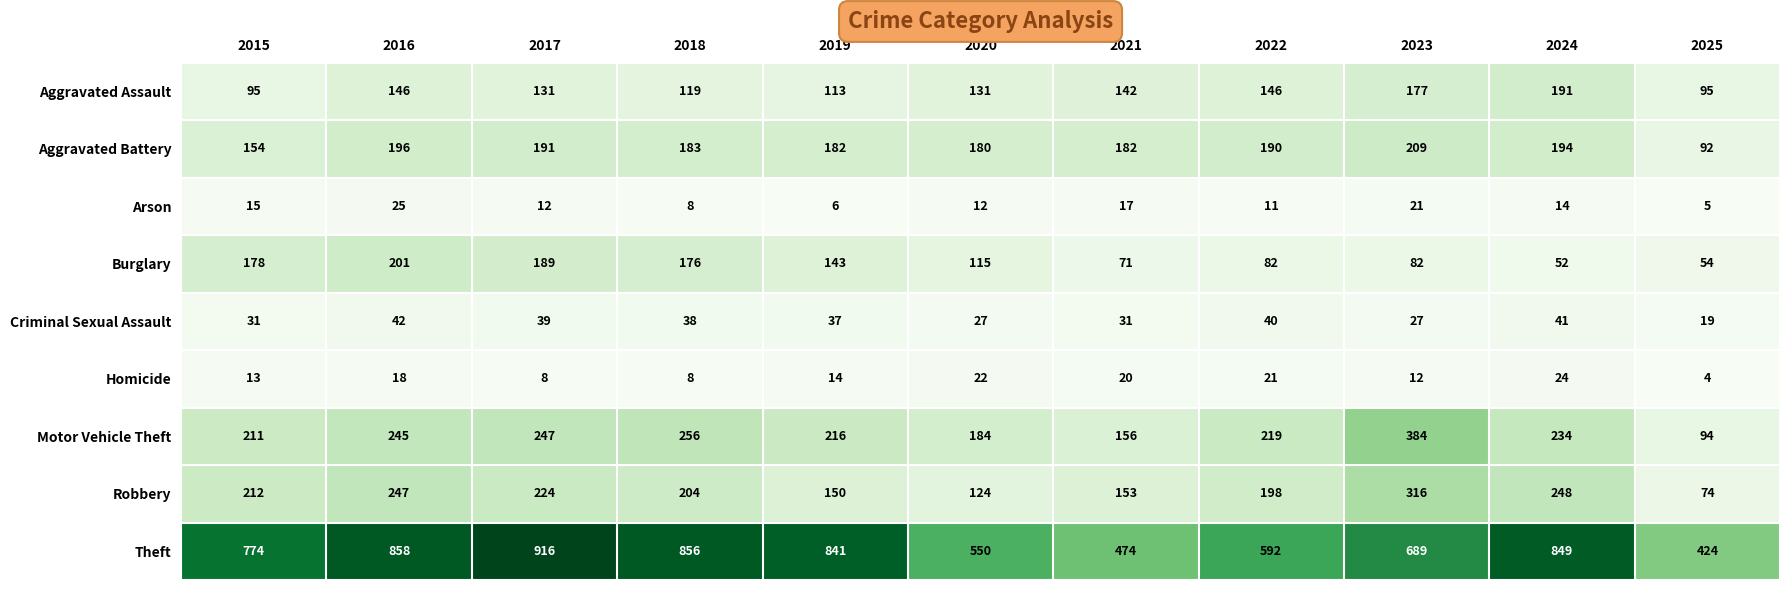

Rank the series at 2025 from highest to lowest value.

Theft, Aggravated Assault, Motor Vehicle Theft, Aggravated Battery, Robbery, Burglary, Criminal Sexual Assault, Arson, Homicide